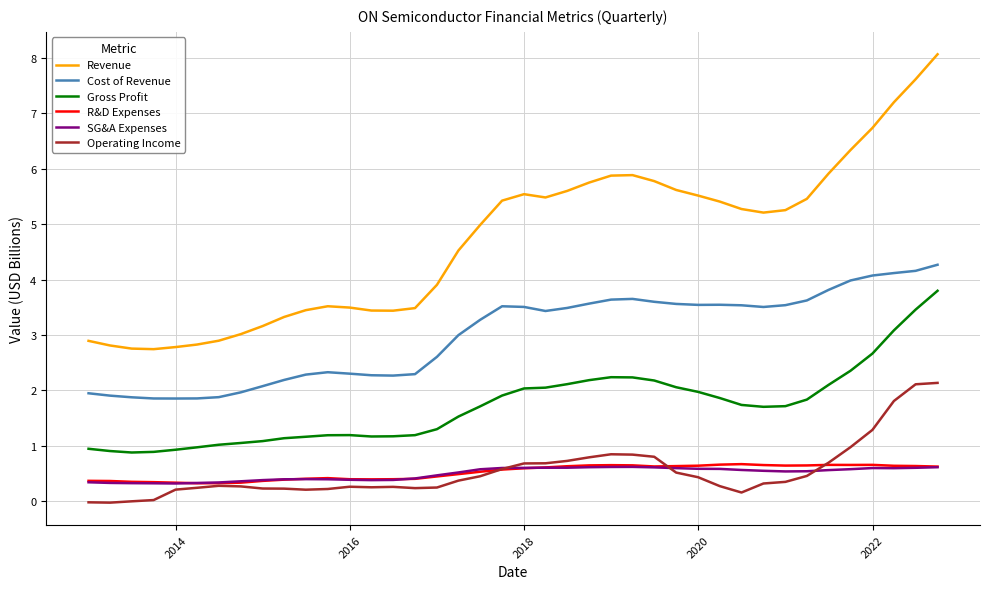

True or false: R&D Expenses and Cost of Revenue cross at least once.

False